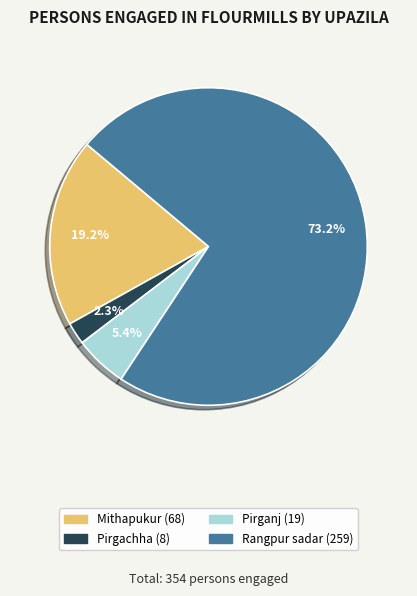

To the nearest percent, what is the difference between the largest and smallest slice percentages?

71%